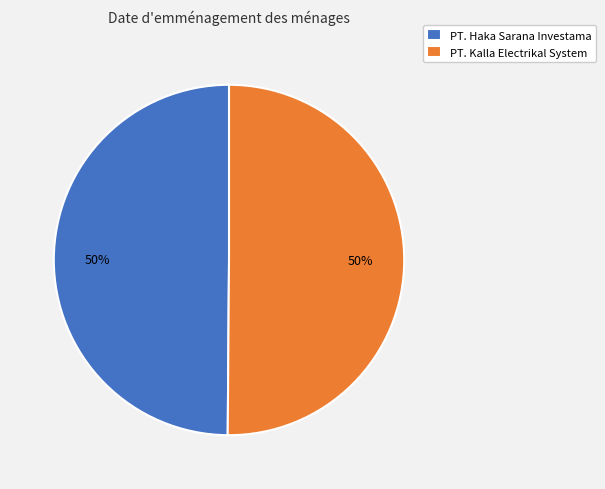

To the nearest percent, what is the average slice percentage?

50%